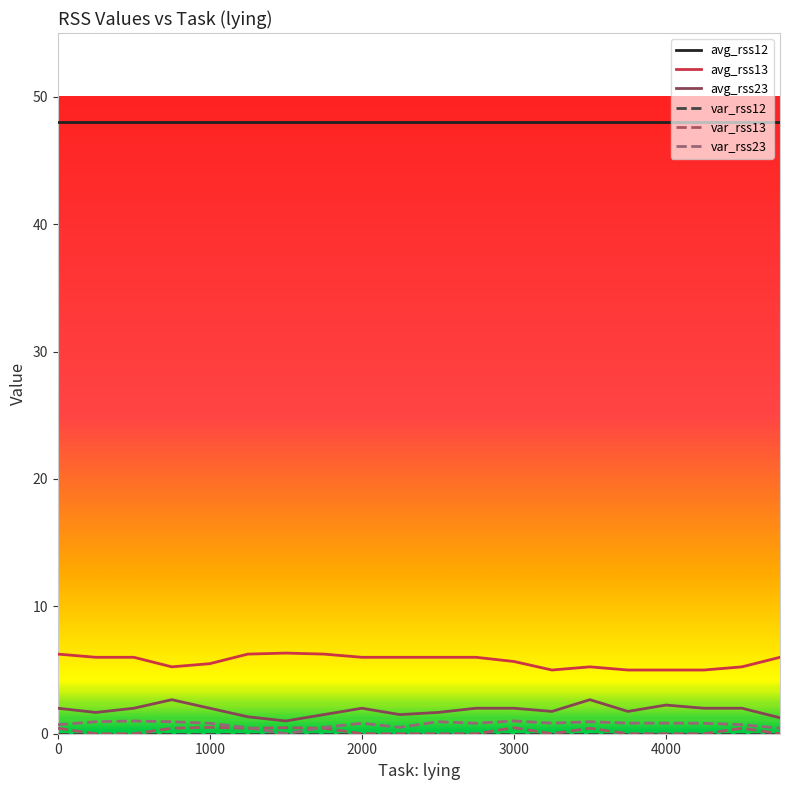

What is the difference between the maximum and minimum values in the avg_rss13 series?

1.3